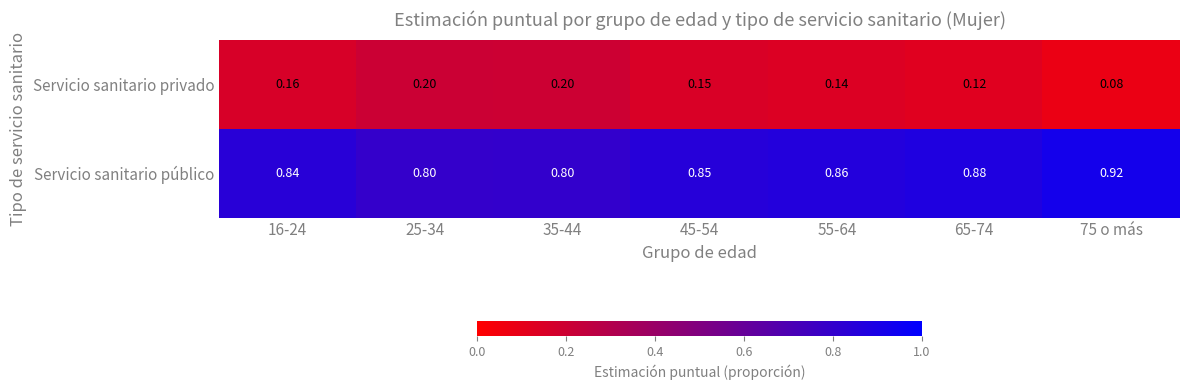

Which series has the largest total across all categories?

Servicio sanitario público